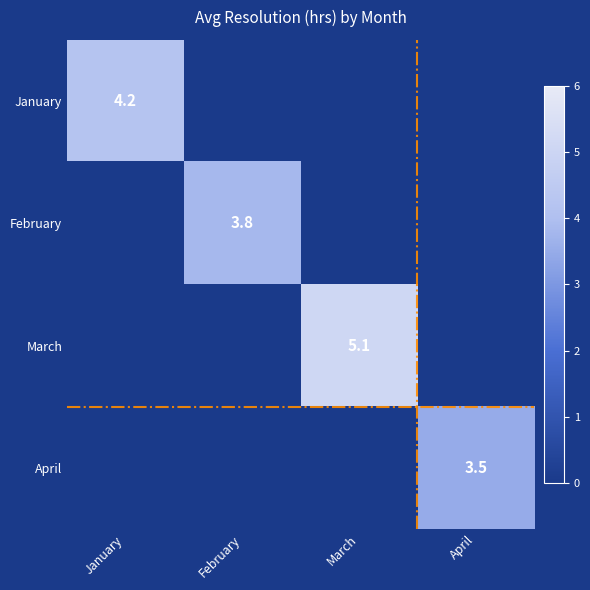

What is the difference between the highest and lowest values at April?

3.5